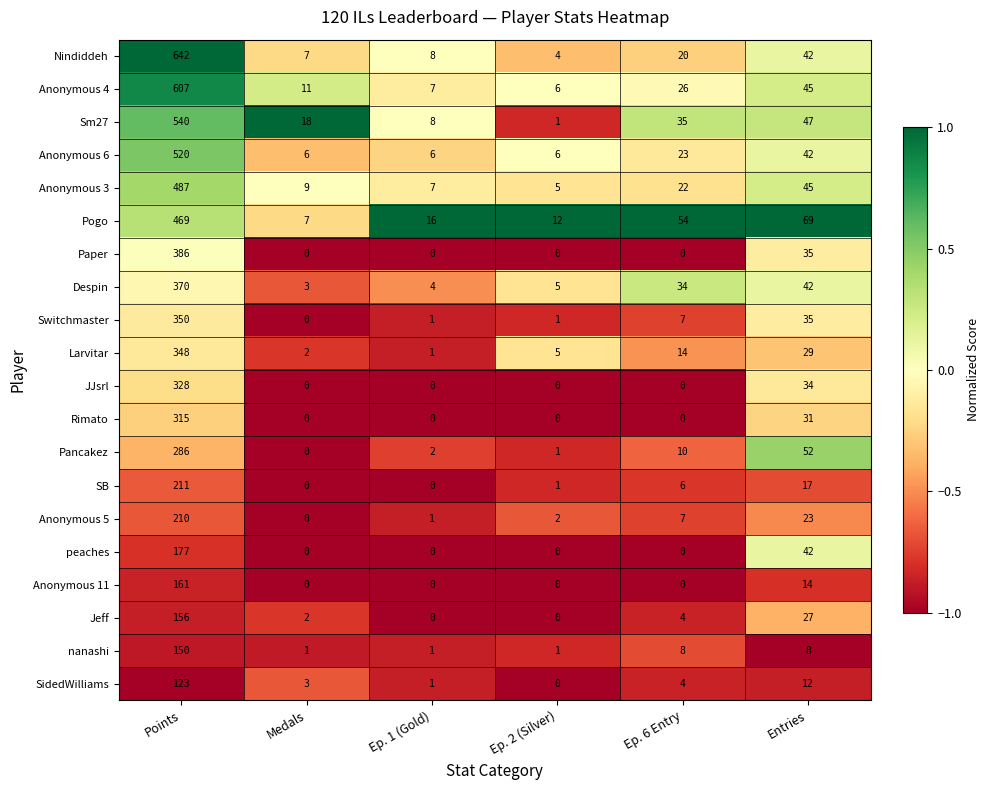

Where does the Anonymous 4 series first go above 26?

Points